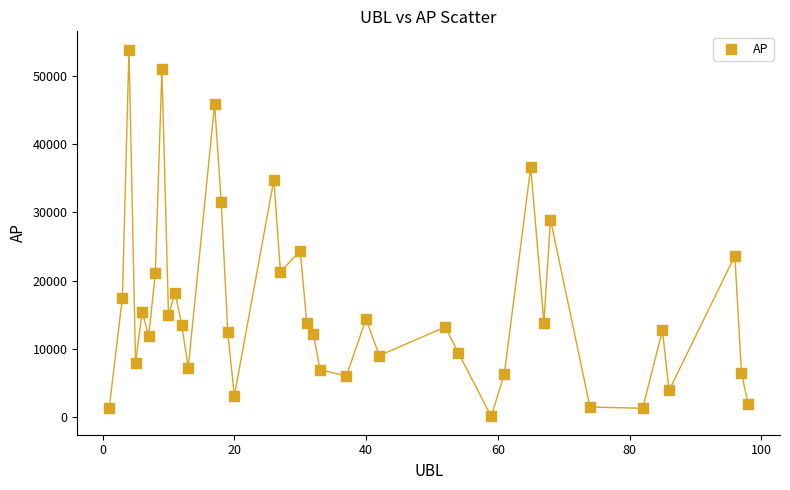

What Y value in the scatter plot is closest to 26961?

28940